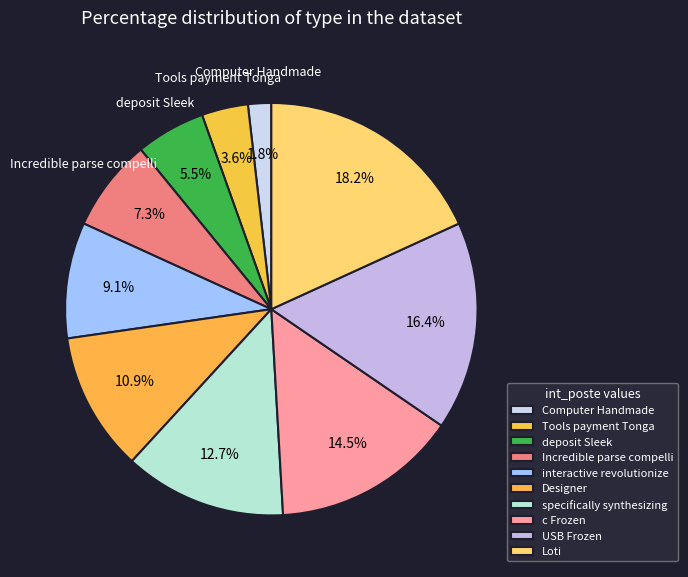

What percentage do deposit Sleek and interactive revolutionize together represent?

14.5%